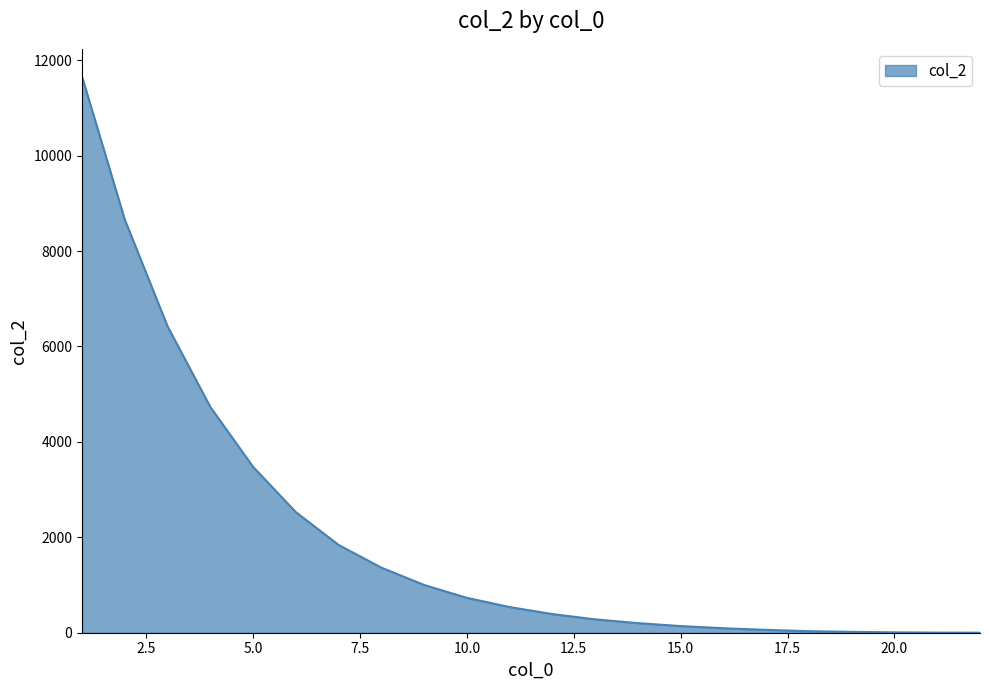

What is the maximum value shown in the chart?

11656